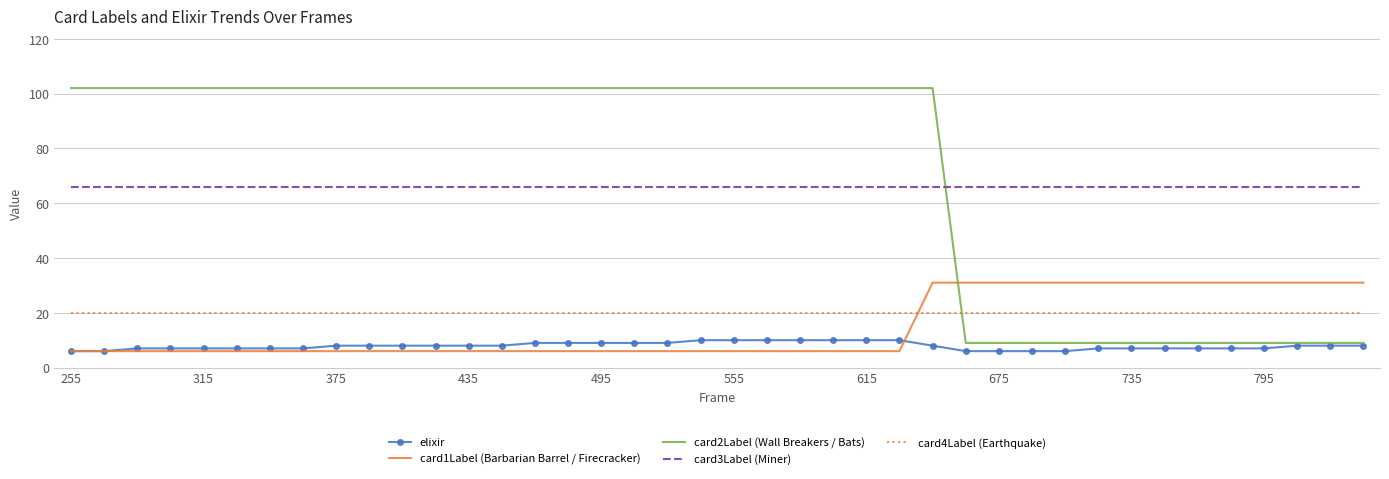

How many categories are shown in the chart?

40